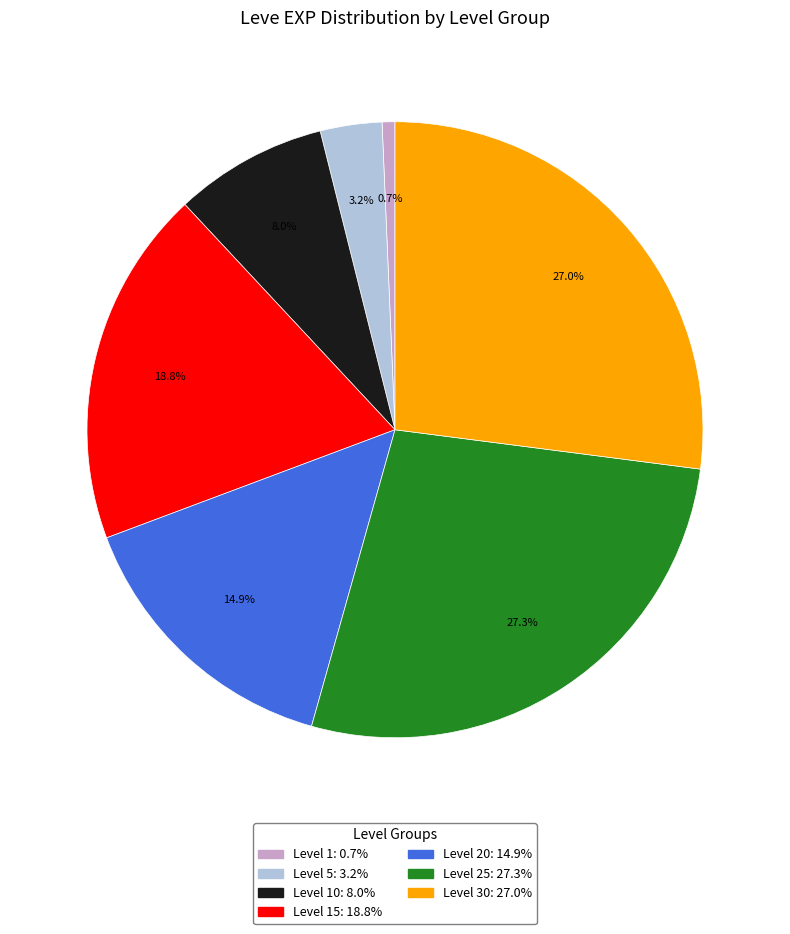

Does any single category account for the majority?

No